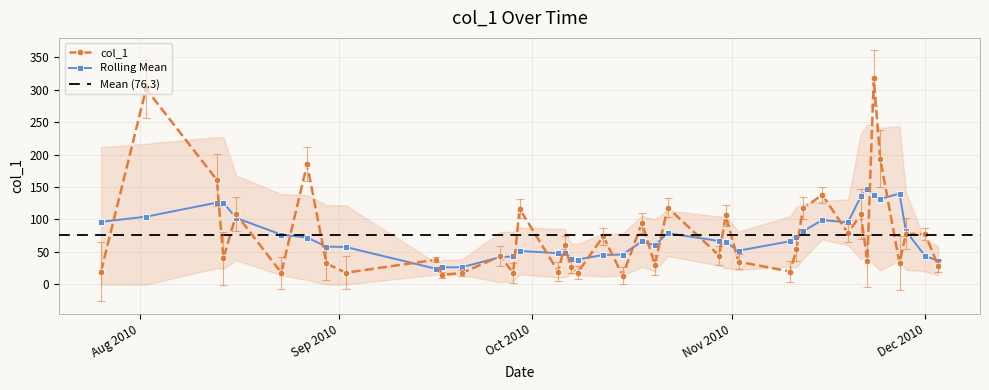

What is the value of the 5th point from the left?

108.0